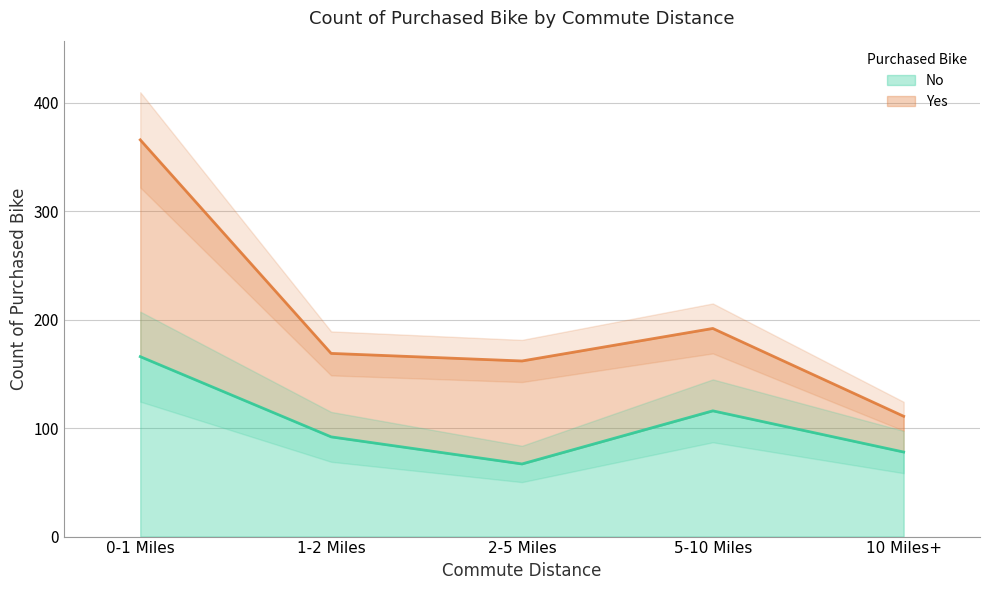

What is the label of the 4th point from the left?

5-10 Miles